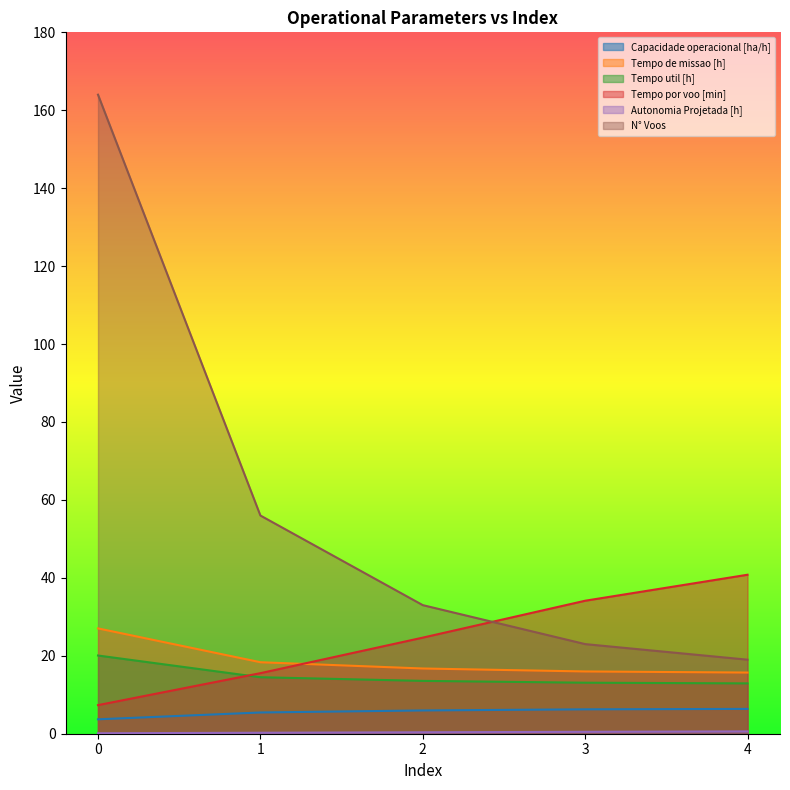

How many categories are shown in the chart?

5